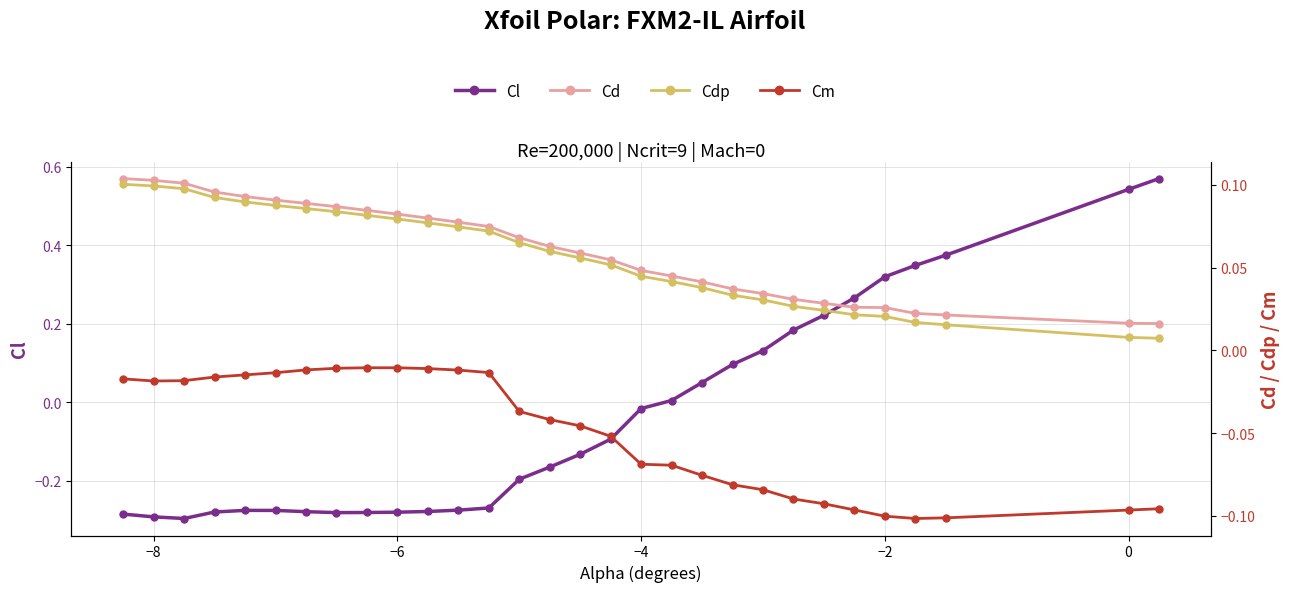

What is the difference between the second highest and second lowest values in the Cm series?

0.1